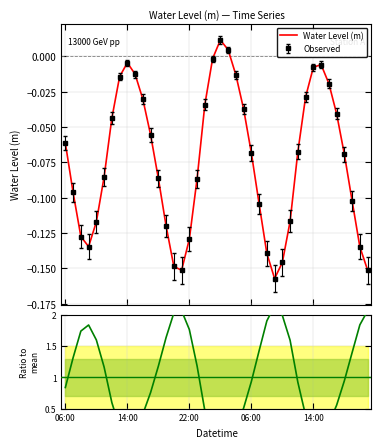

Is it true that Water Level (m) equals -0.0 at 33?

False